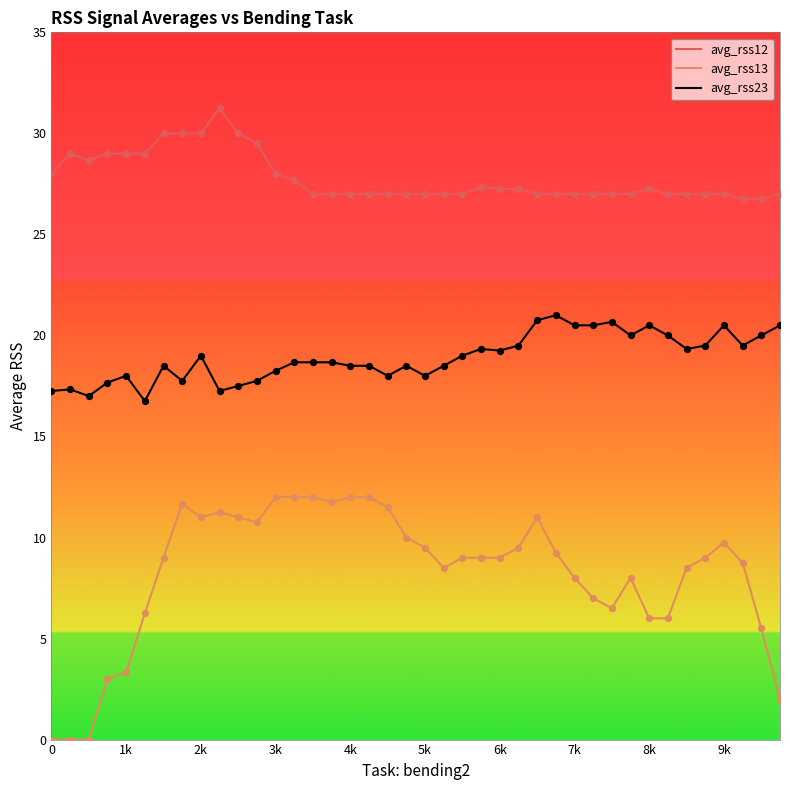

Which series has the widest spread of values?

avg_rss13